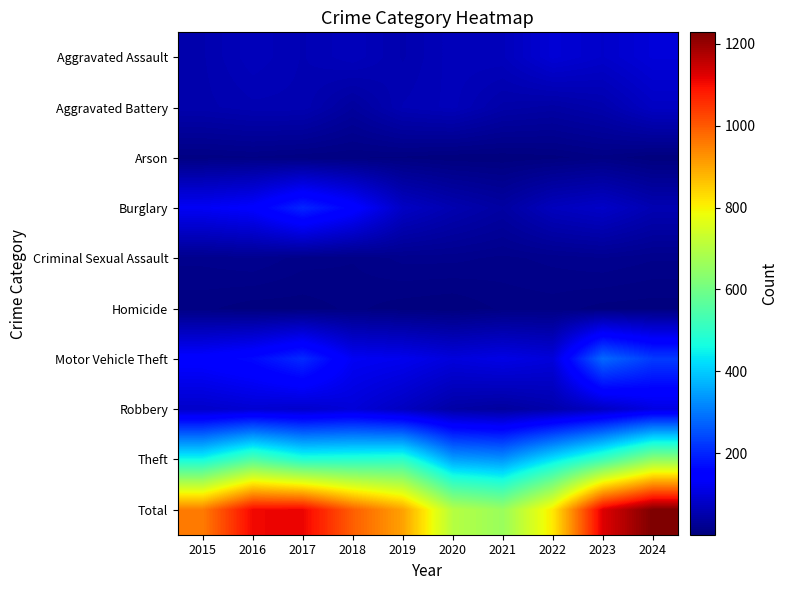

At how many categories does at least one series exceed 74?

10